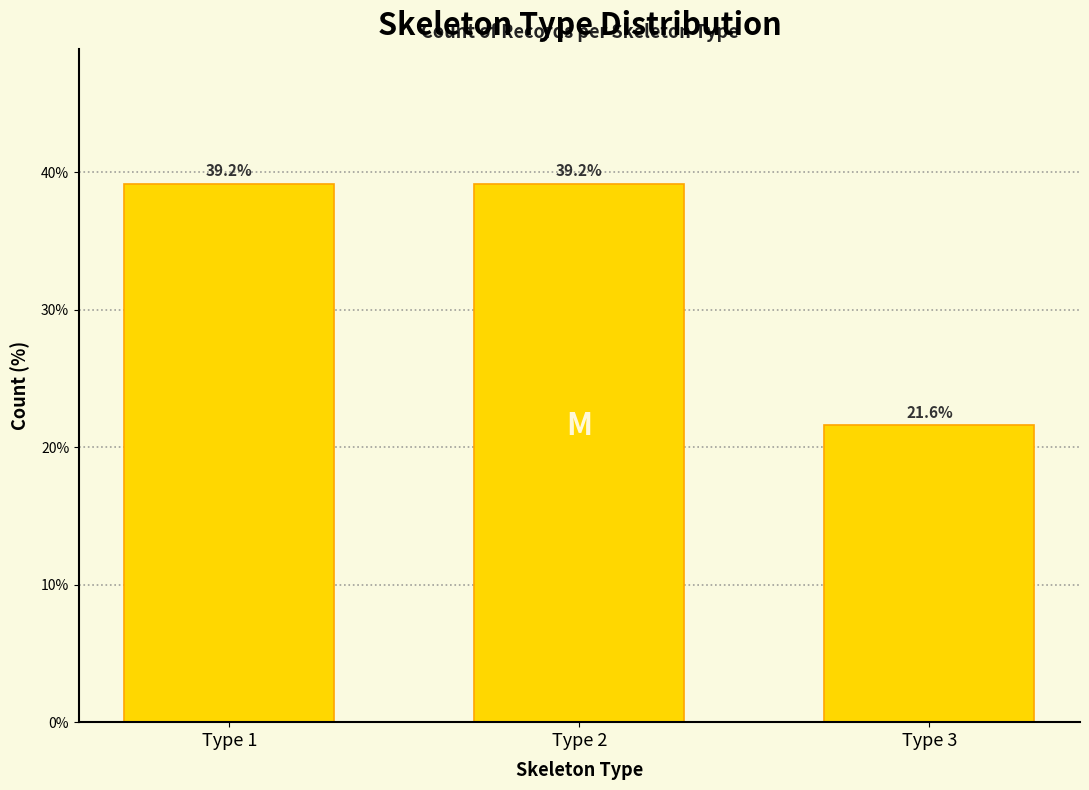

Reading left to right, list all the values displayed in this chart.

Type 1=39.2	Type 2=39.2	Type 3=21.6